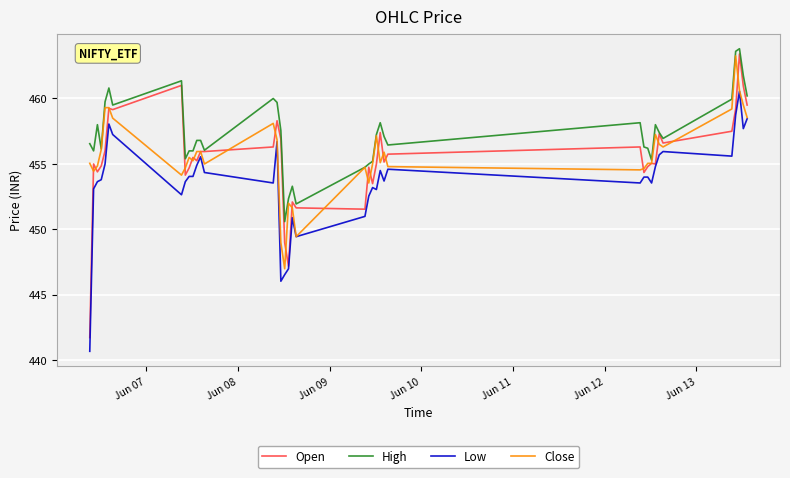

True or false: Low and High intersect in this chart.

False